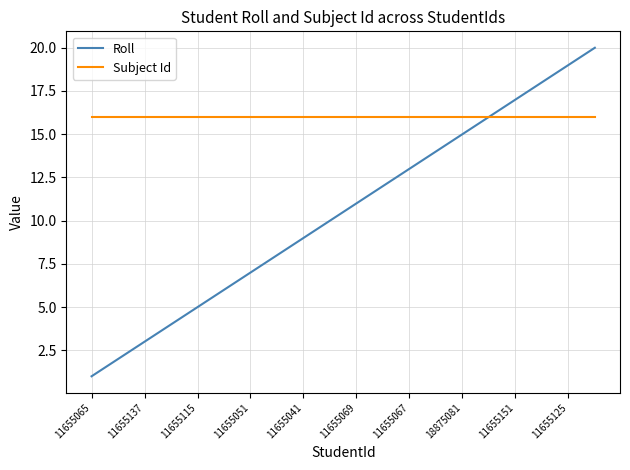

Which series has the largest range (max minus min)?

Roll